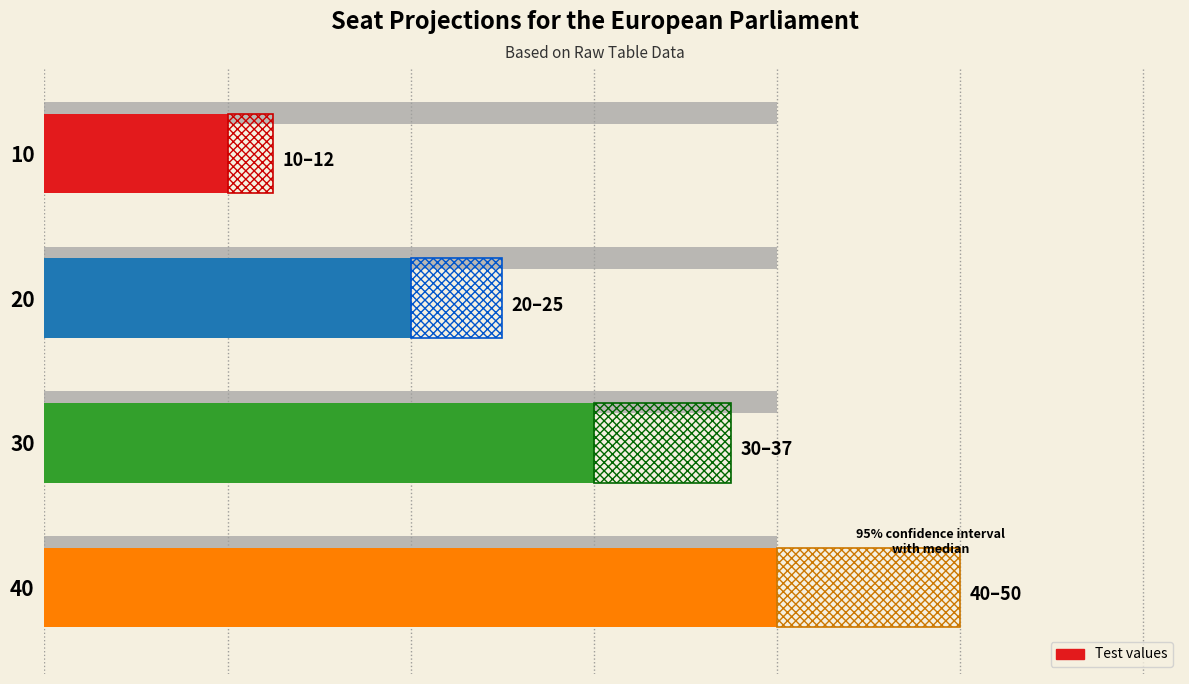

What is the sum of all values?

100